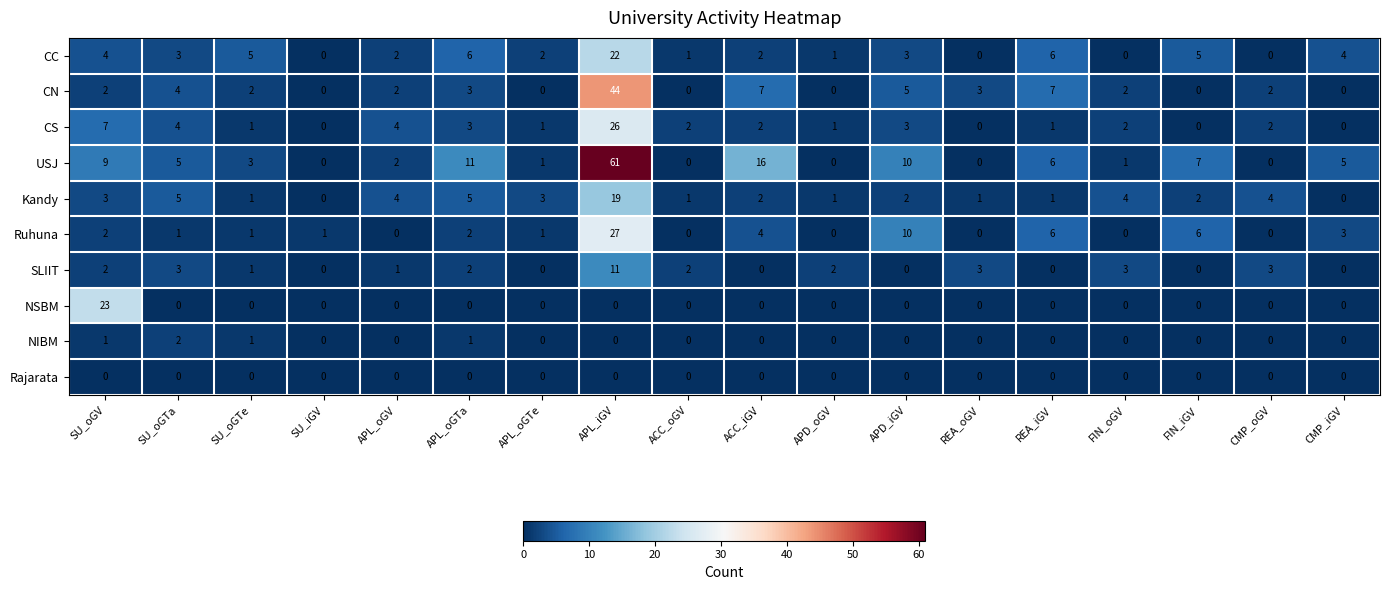

At which label does USJ first exceed 5?

SU_oGV